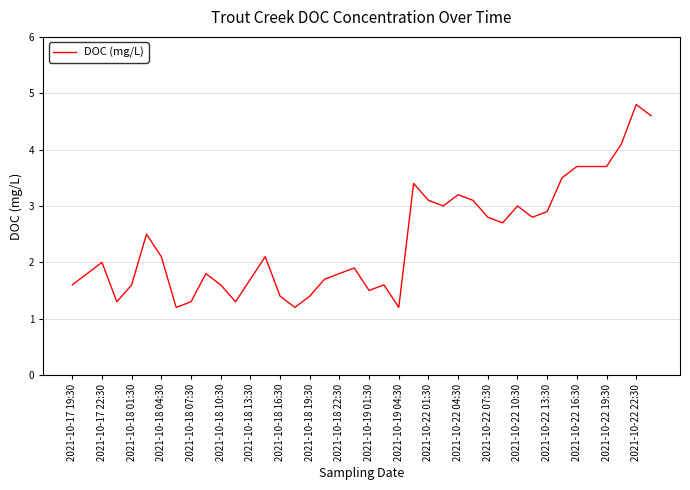

What is the maximum value shown in the chart?

4.8